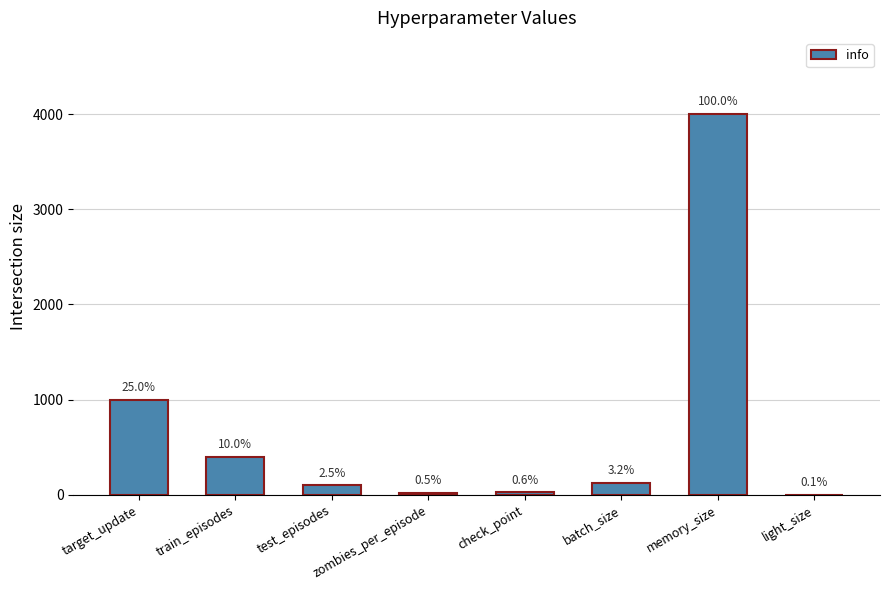

What is the average value?

710